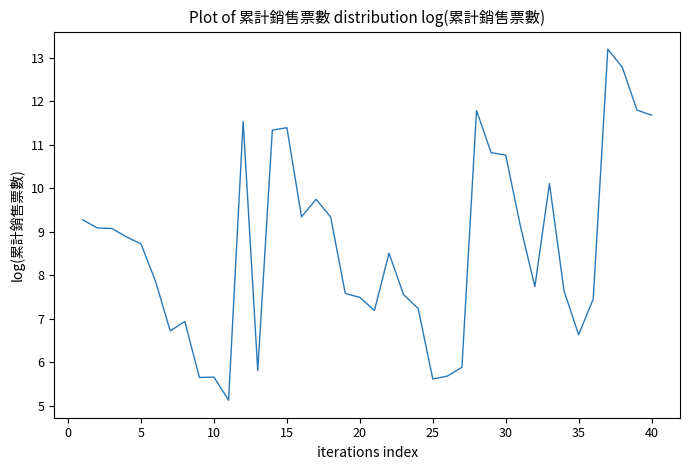

What is the maximum value shown in the chart?

13.2